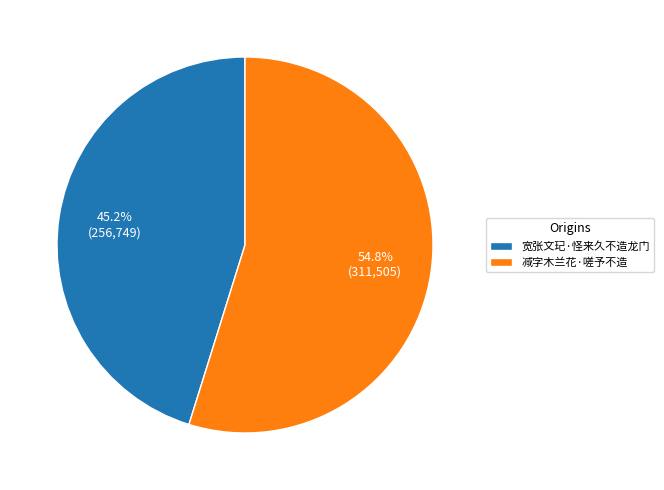

Does 减字木兰花·嗟予不造 represent more than half of the total?

Yes